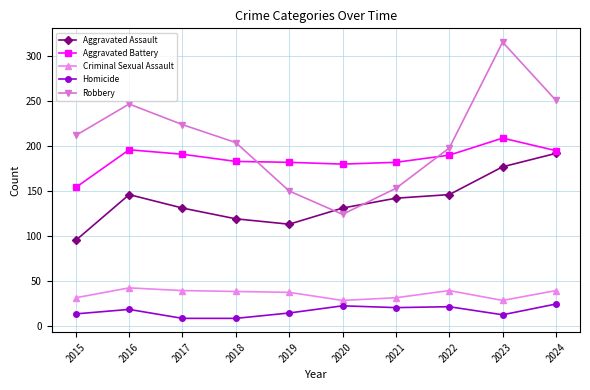

What is the approximate value of Homicide at 2020, to the nearest 10?

20